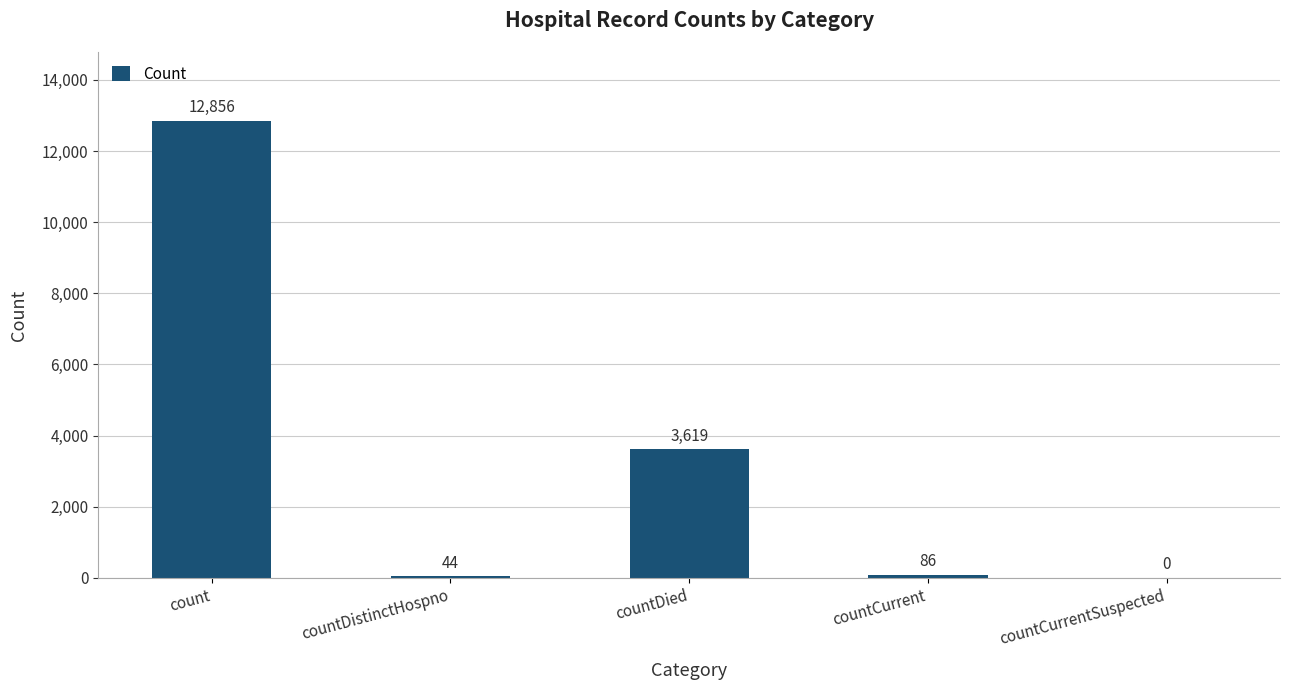

Reading left to right, extract all data points from this chart.

count=12856	countDistinctHospno=44	countDied=3619	countCurrent=86	countCurrentSuspected=0